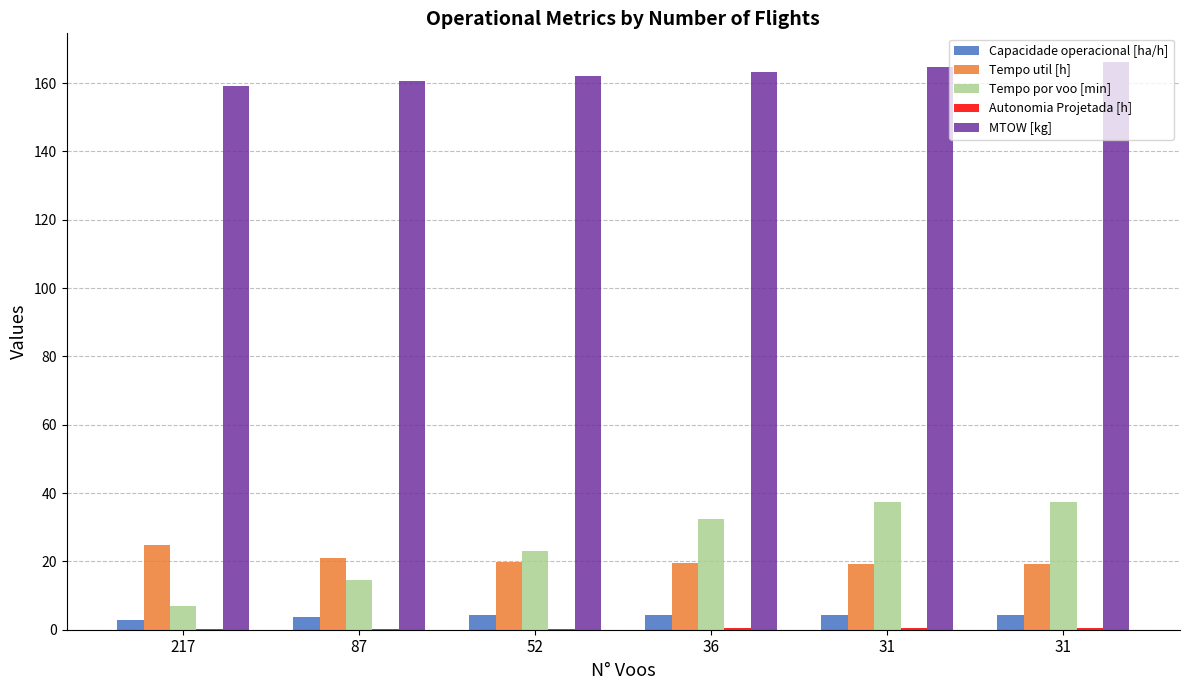

Count the number of data series in this chart.

5